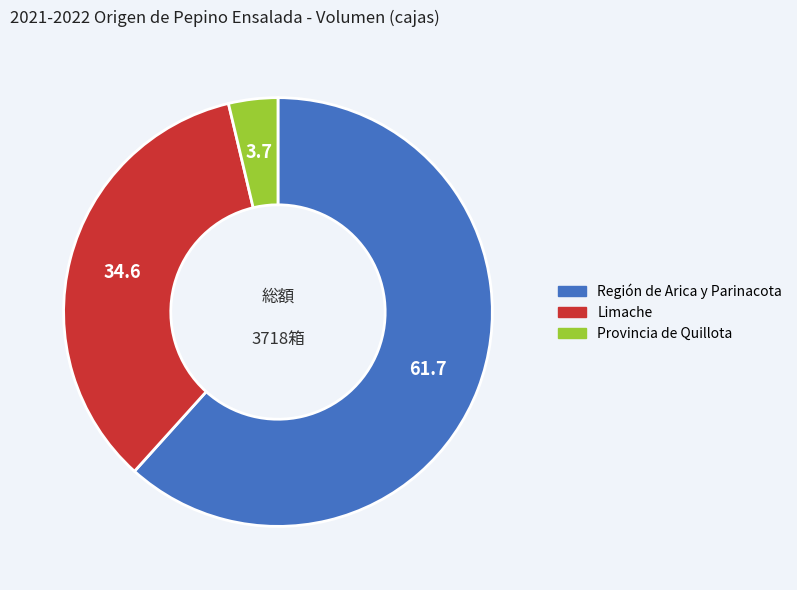

Do Limache and Región de Arica y Parinacota together represent more than half of the pie?

Yes